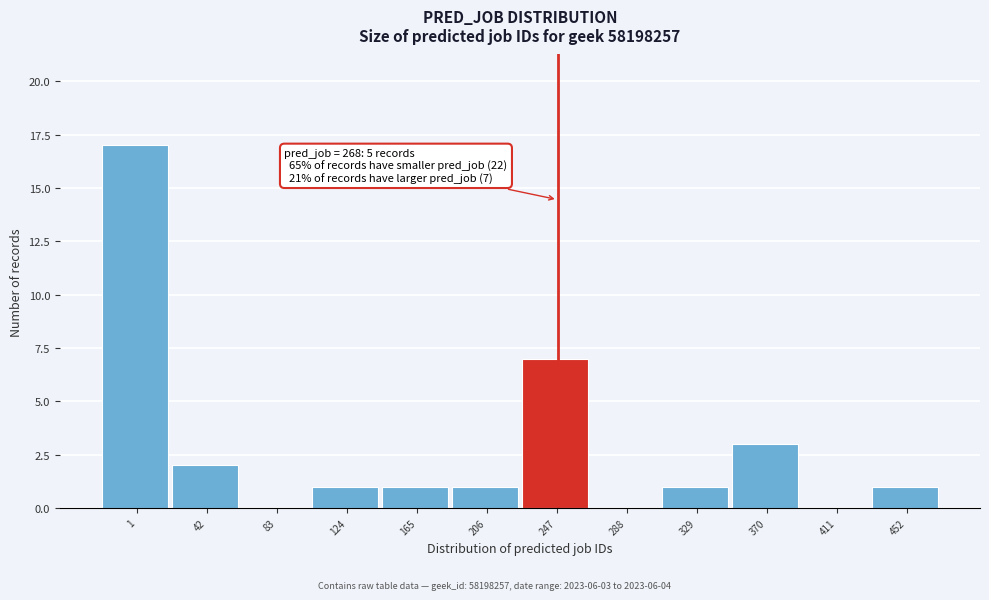

Reading left to right, transcribe all the data shown in this chart.

1=17	42=2	83=0	124=1	165=1	206=1	247=7	288=0	329=1	370=3	411=0	452=1